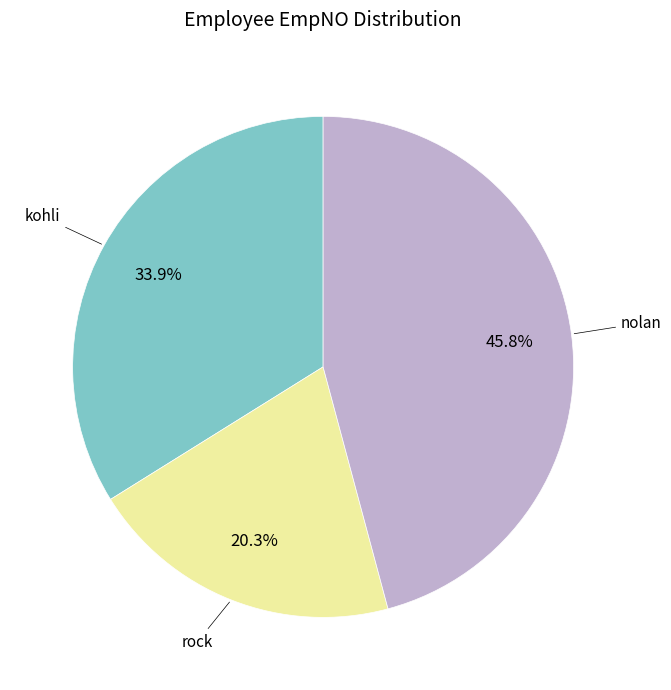

Does any single category account for the majority?

No